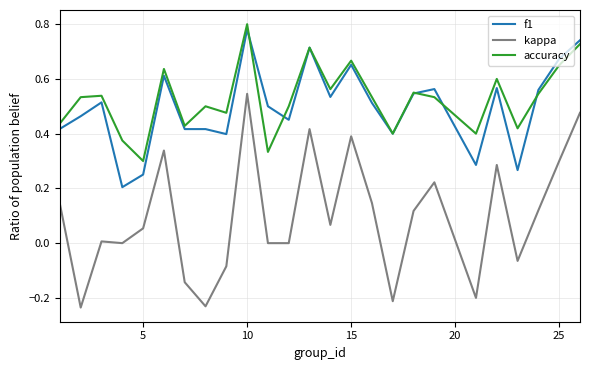

Which series has the widest spread of values?

kappa